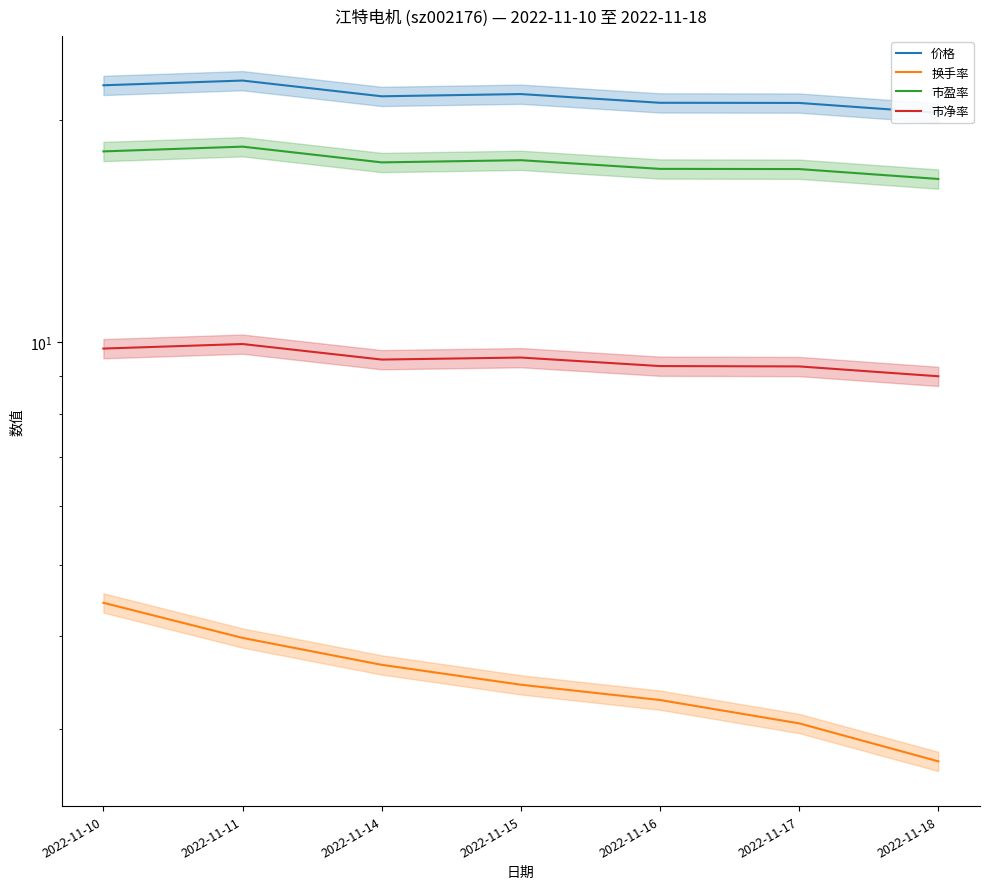

What is the total value across all series at 2022-11-17?

50.5